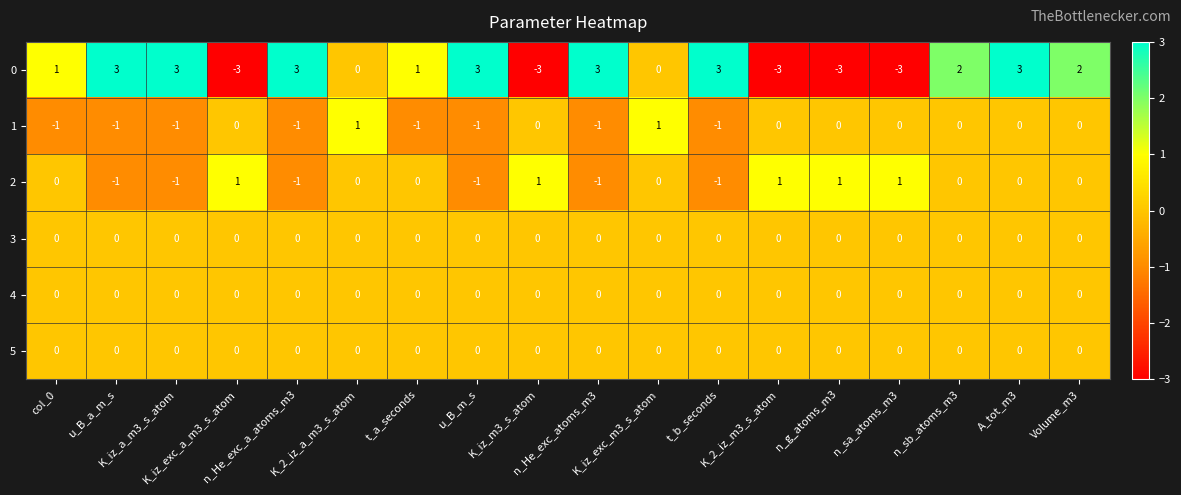

What is the spread (max minus min) of values at n_g_atoms_m3?

4